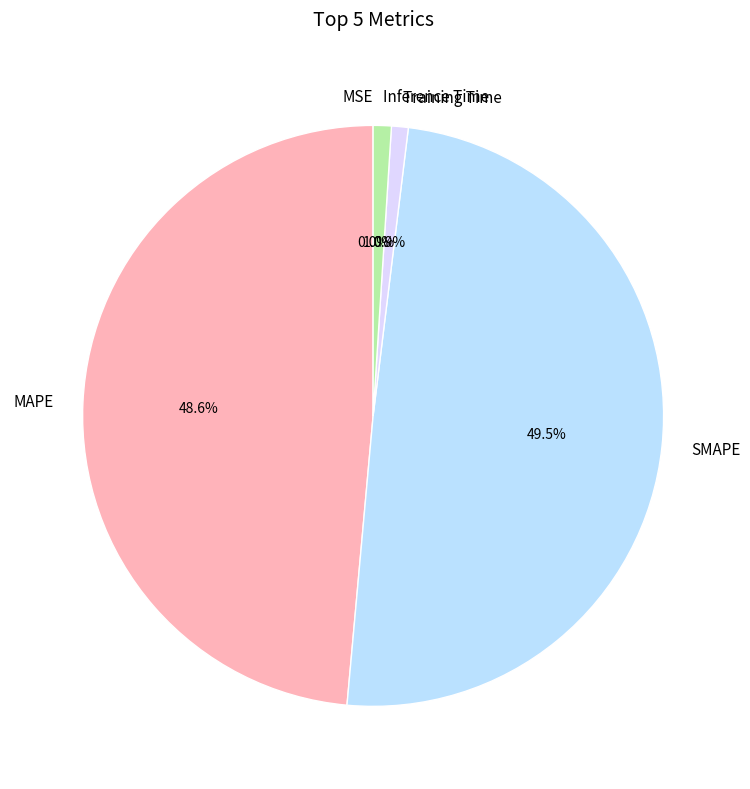

What is the largest slice in the pie chart?

SMAPE